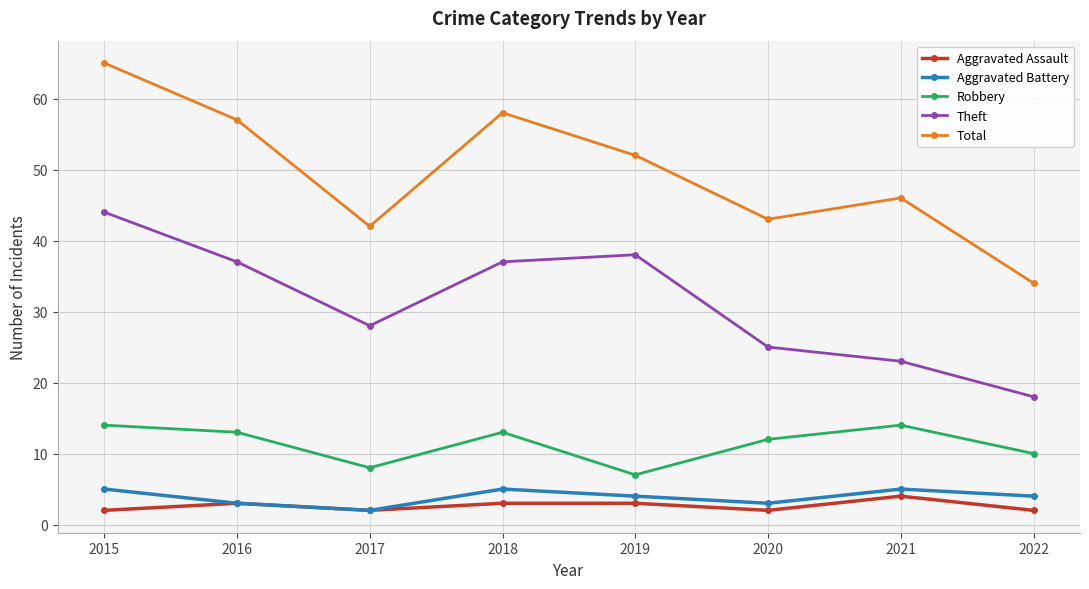

What is the smallest value displayed?

2